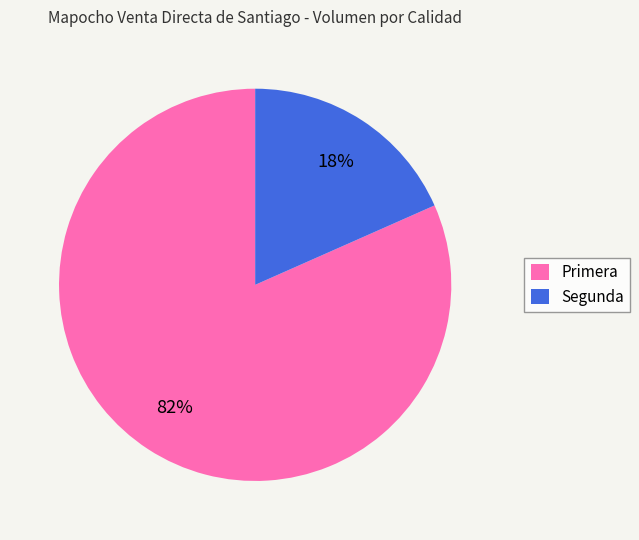

True or false: Segunda accounts for 10% of the total.

False